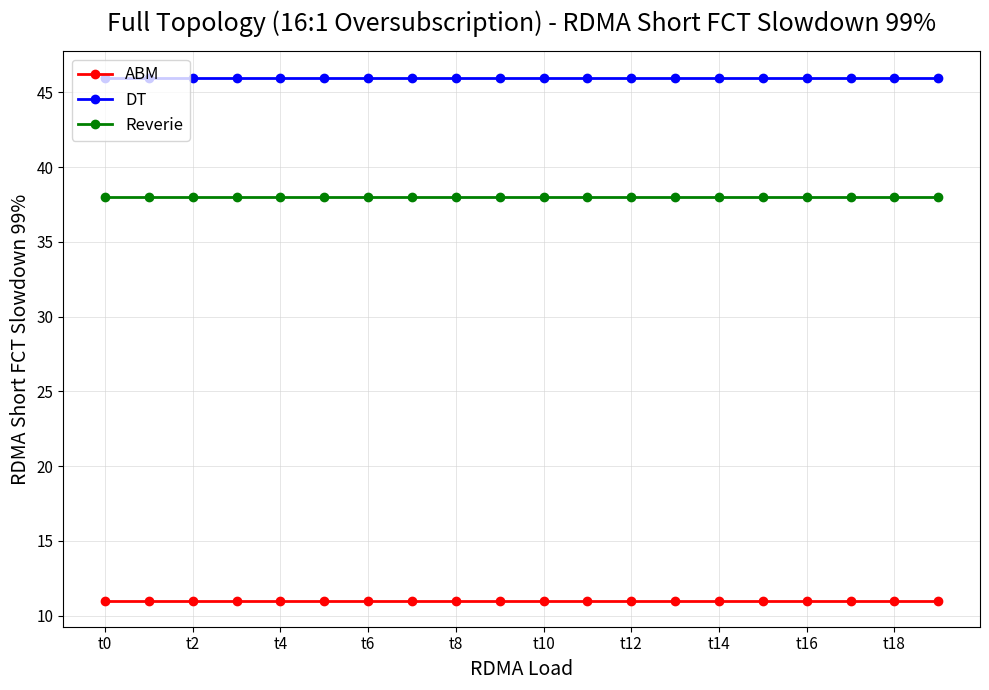

What is the value of the Reverie point at the 17th from the left?

38